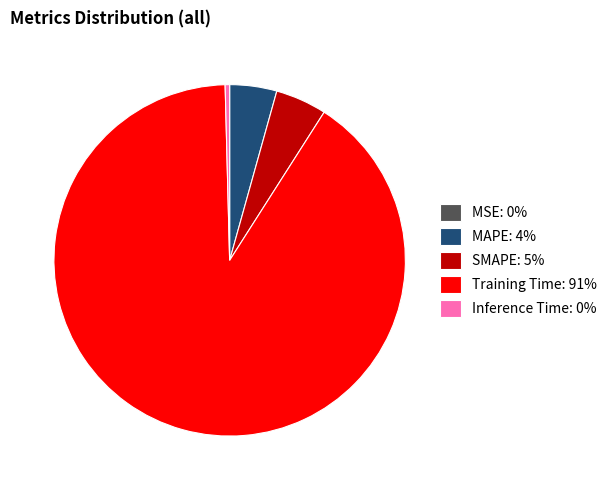

Does any single category account for the majority?

Yes